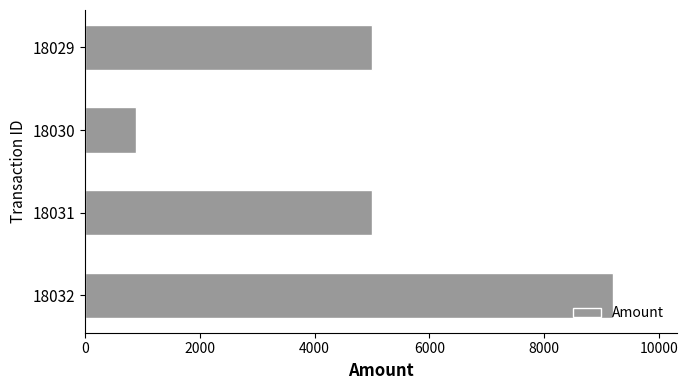

Is it true that the value at 18031 is 5000.0?

True